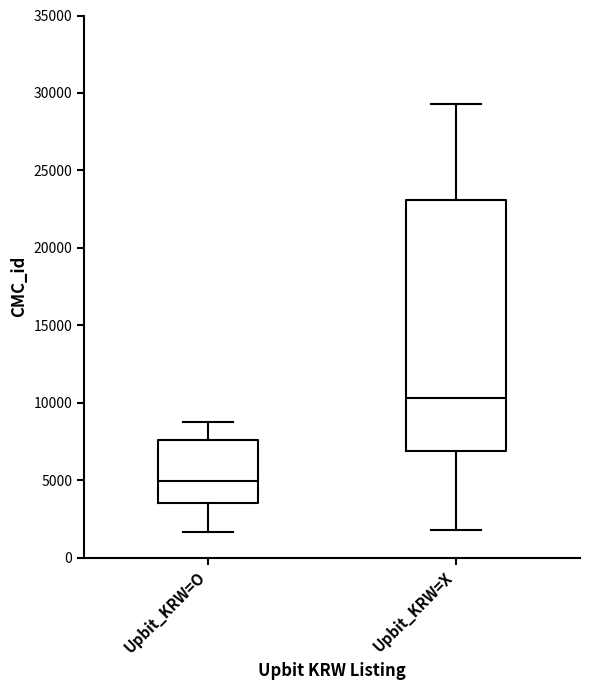

Comparing the boxes themselves (not the whiskers), which one is the tallest?

Upbit_KRW=X